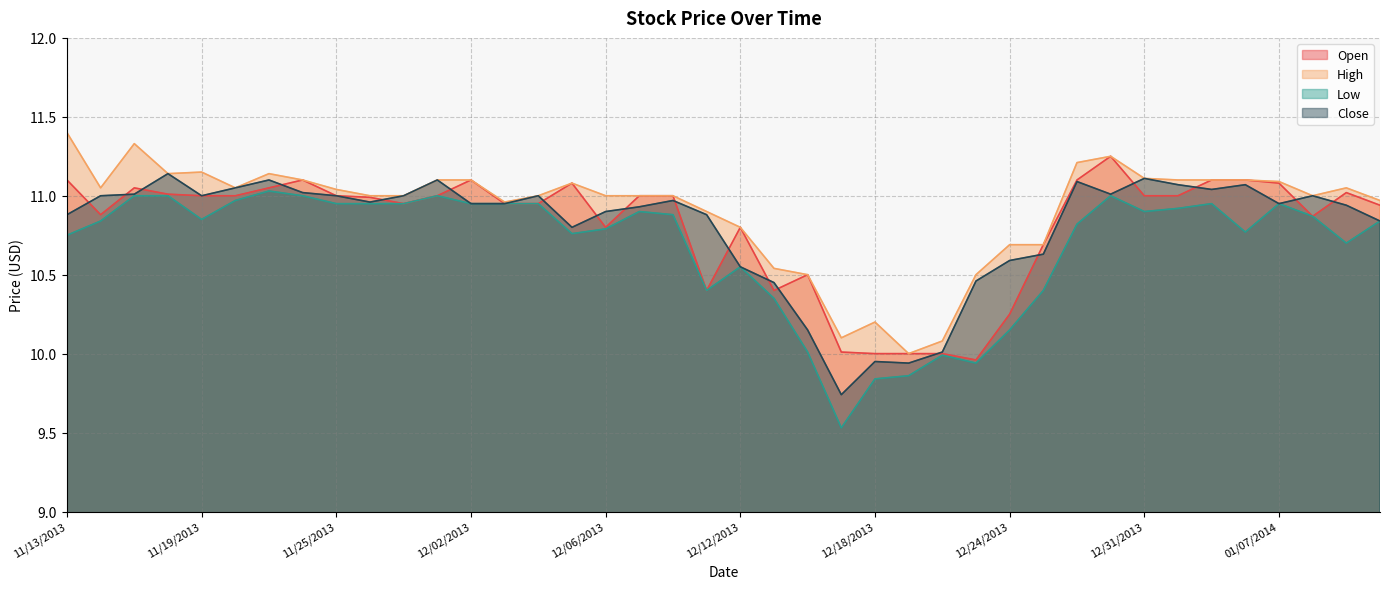

How many data points in Close are above 10?

37